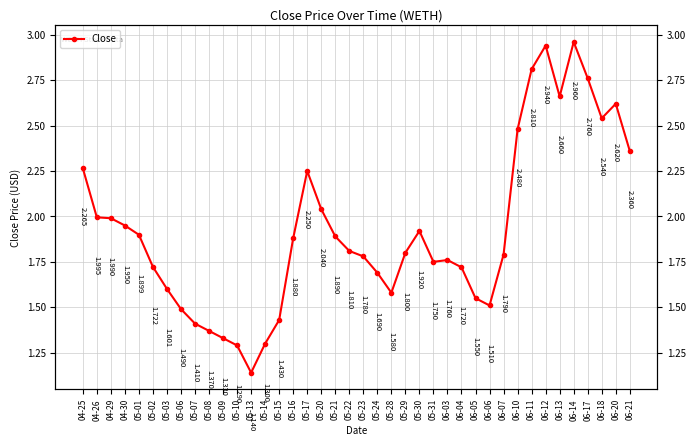

Where is the data nearest to the value 2?

04-26